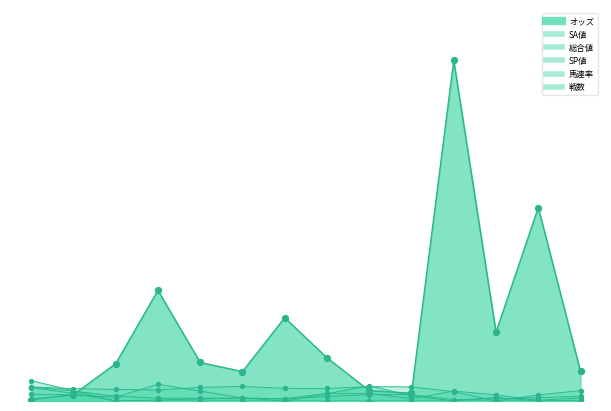

What is the total value across all series at キャラメルシフォン?

81.4